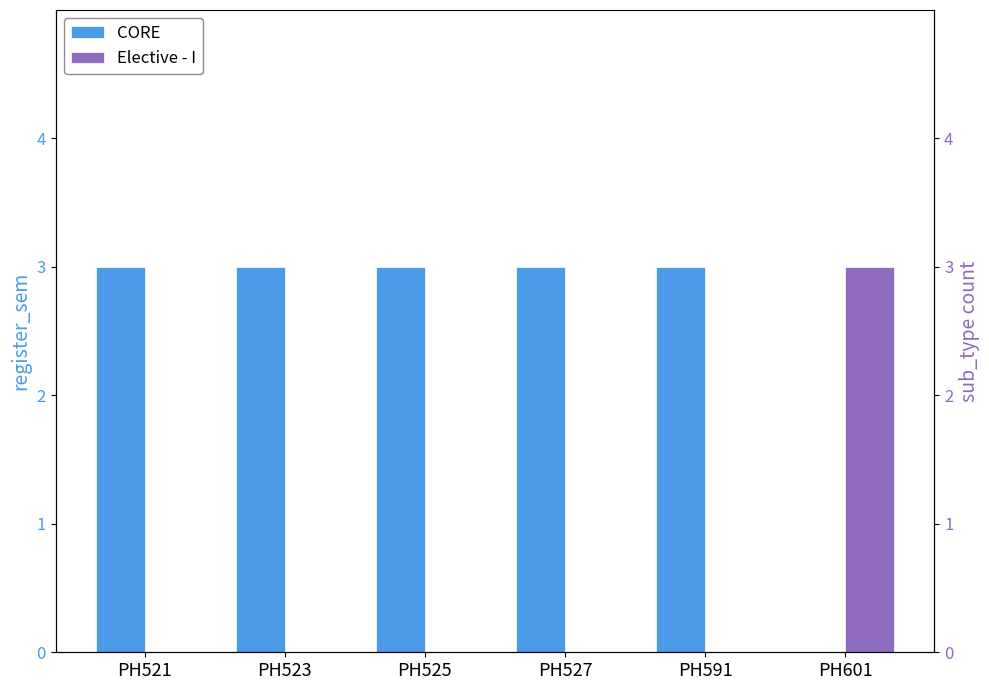

Which category has the highest value in the CORE series?

PH521